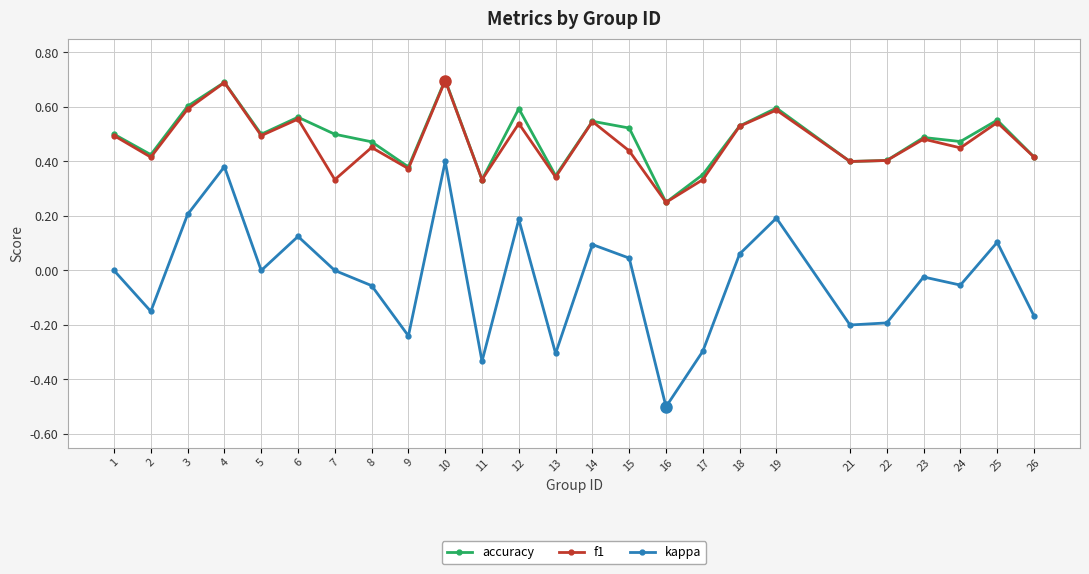

Which category has the lowest value in the kappa series?

16